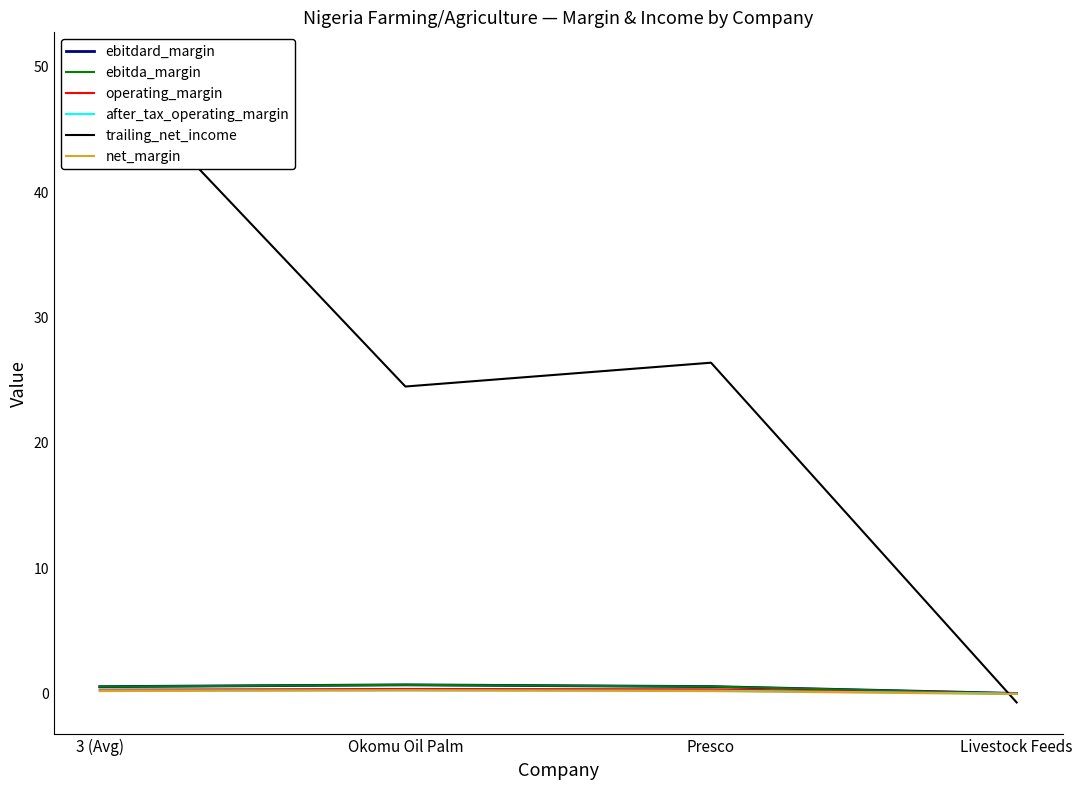

True or false: after_tax_operating_margin and ebitda_margin cross at least once.

False